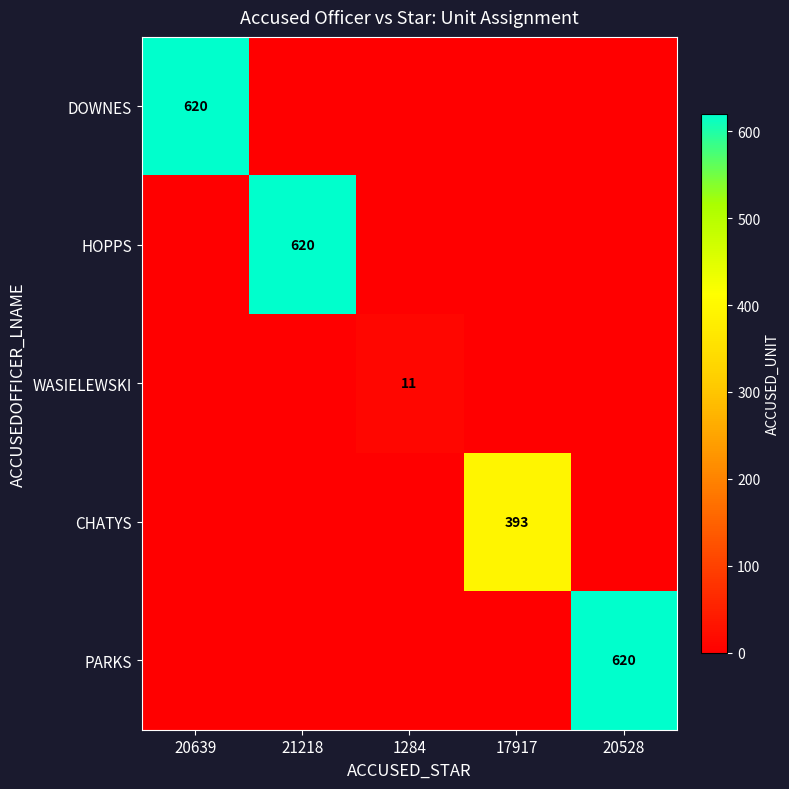

What is the spread (max minus min) of values at 21218?

620